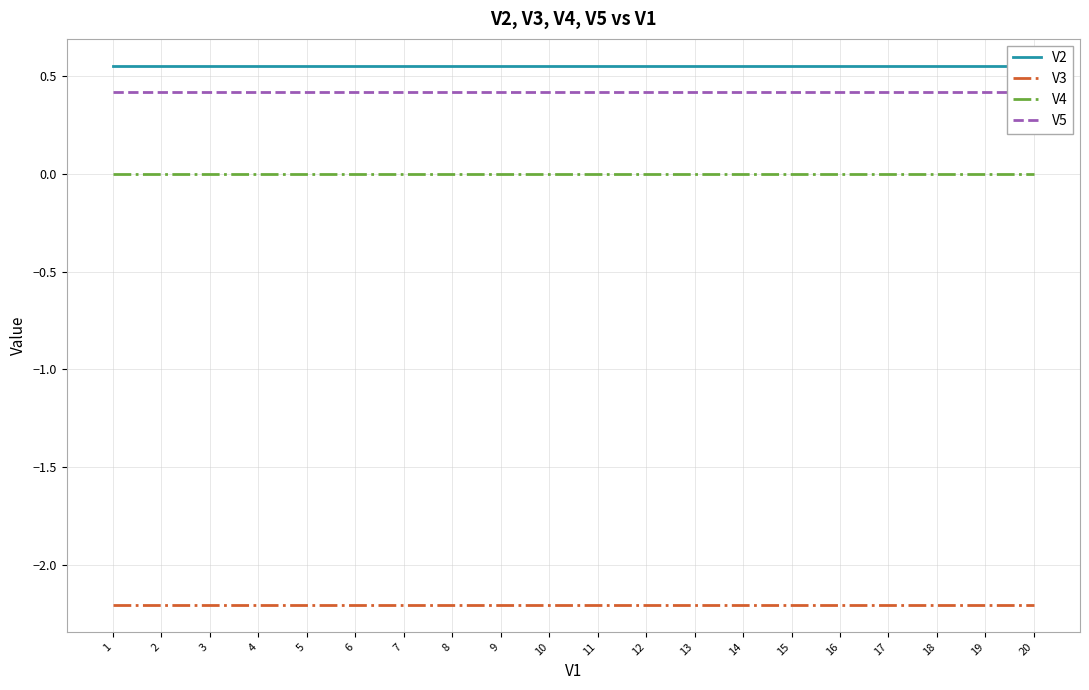

At 4, list the series in order from smallest to largest.

V3, V4, V5, V2